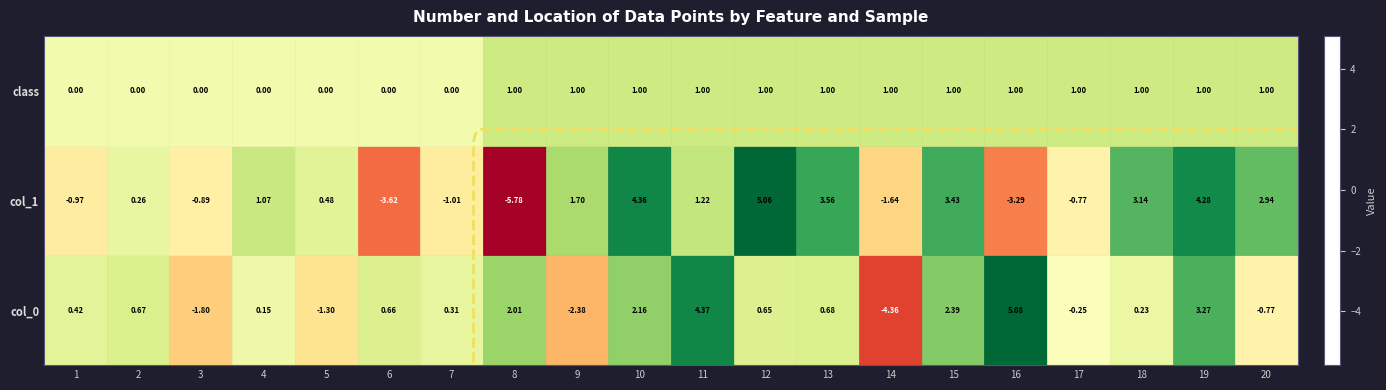

How many values in the col_0 series are below 0?

6